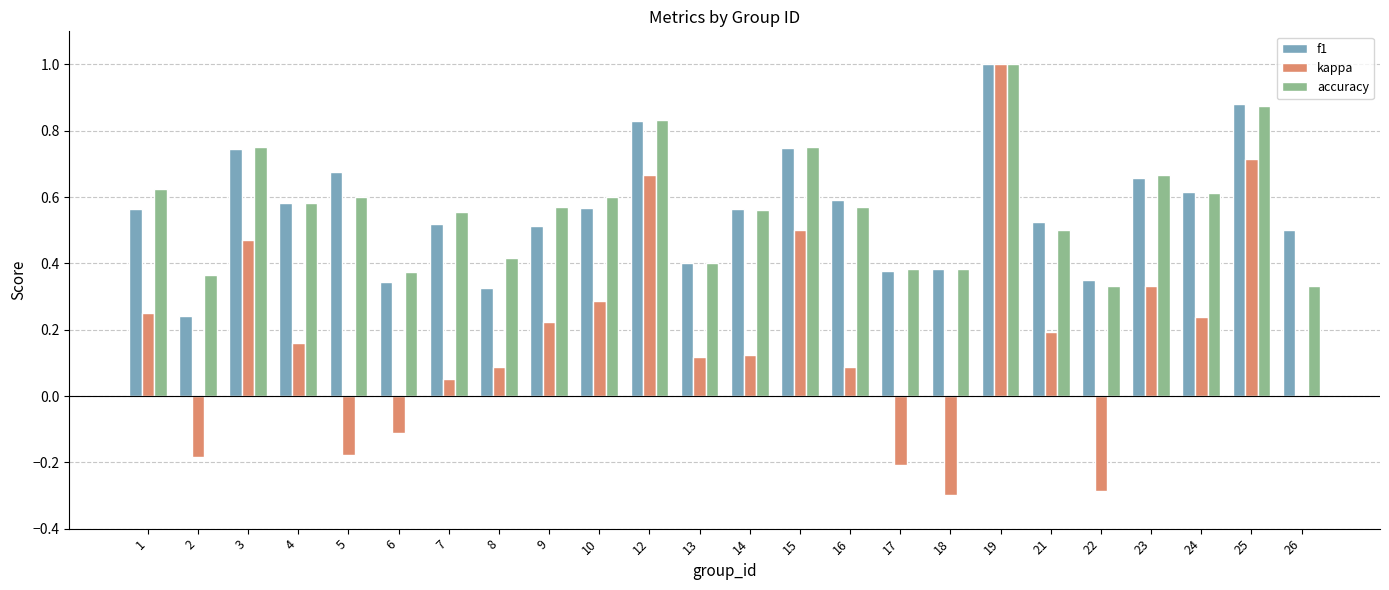

What is the sum of the accuracy values at 21 and 25?

1.4